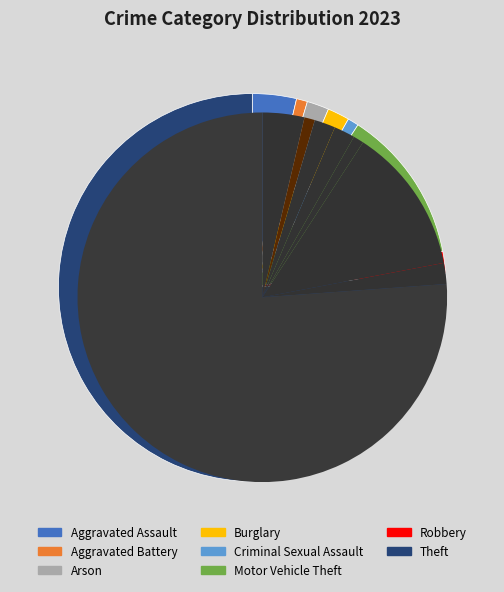

Does any single category account for the majority?

Yes